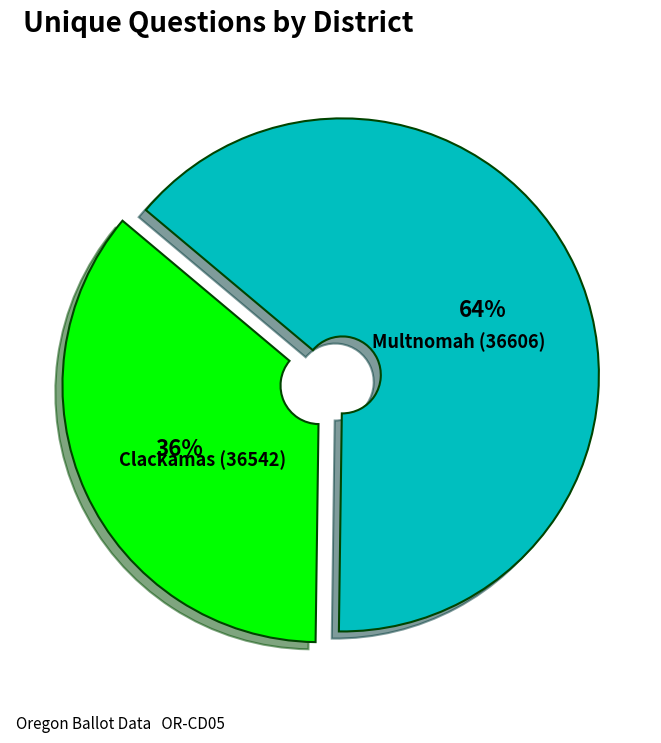

Is there a majority slice in this chart?

Yes